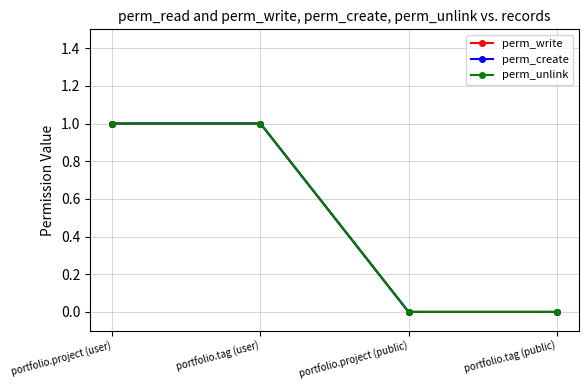

Reading left to right, what are all the values shown in this chart?

perm_write: 1	1	0	0
perm_create: 1	1	0	0
perm_unlink: 1	1	0	0